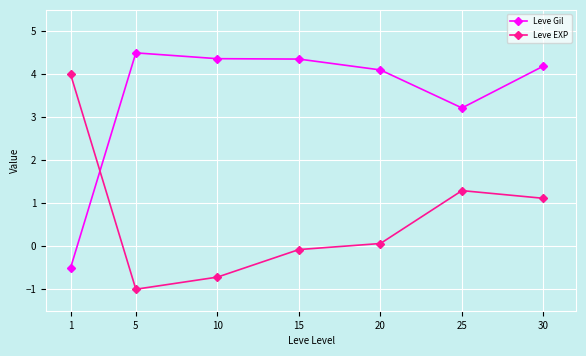

True or false: Leve EXP has more than 2 interior local peaks.

False